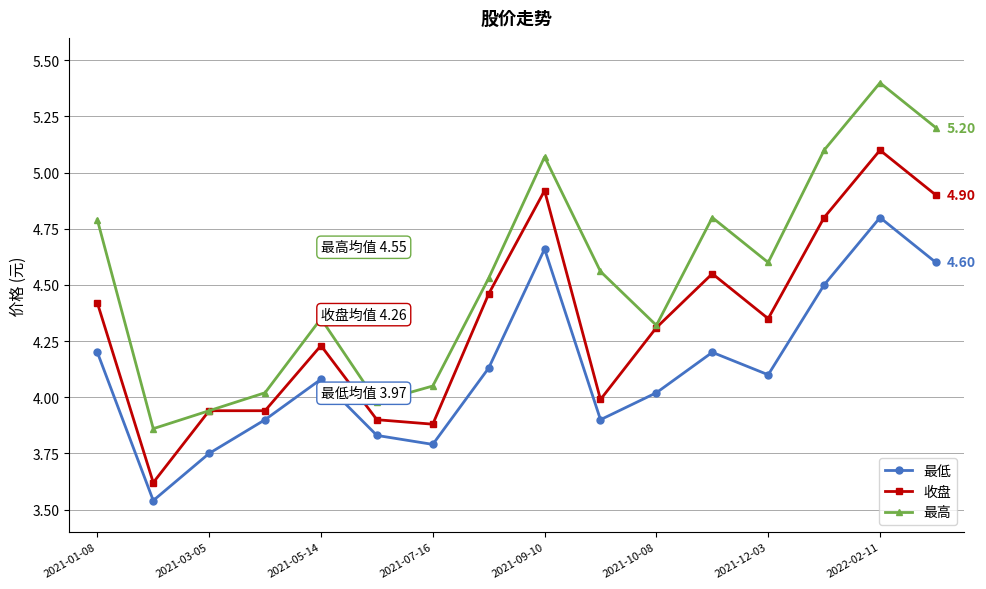

True or false: 最高 and 最低 intersect in this chart.

False